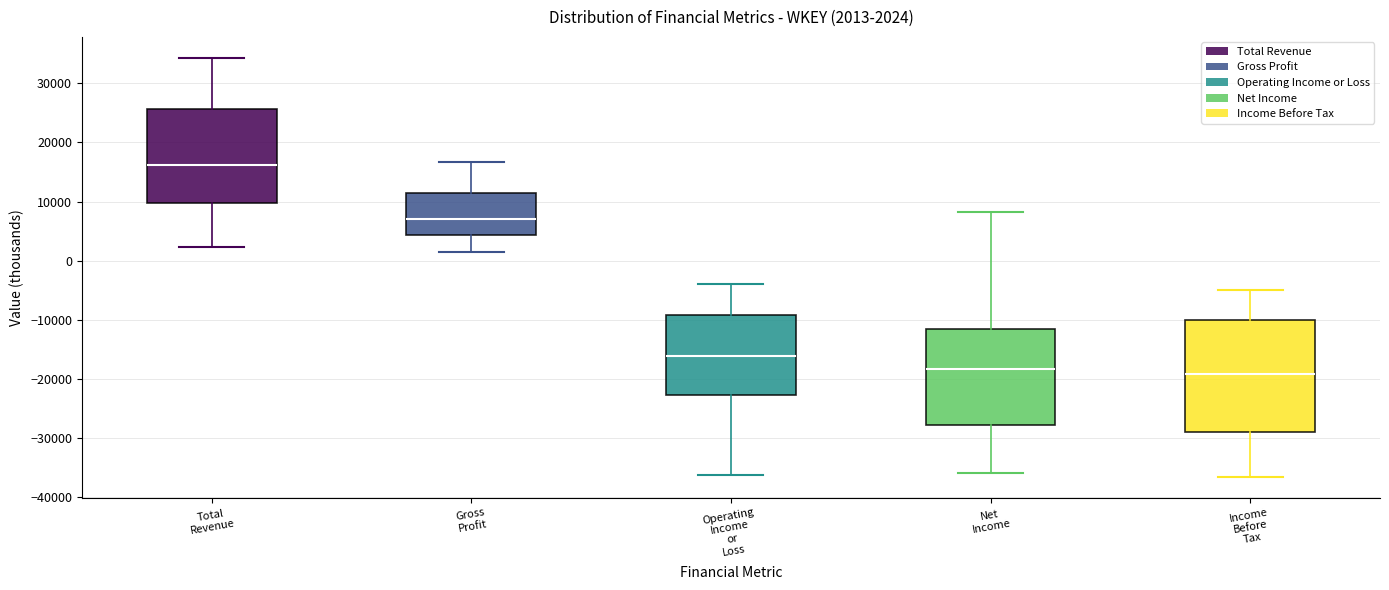

Which box is the tallest, from its lower edge to its upper edge?

Income Before Tax